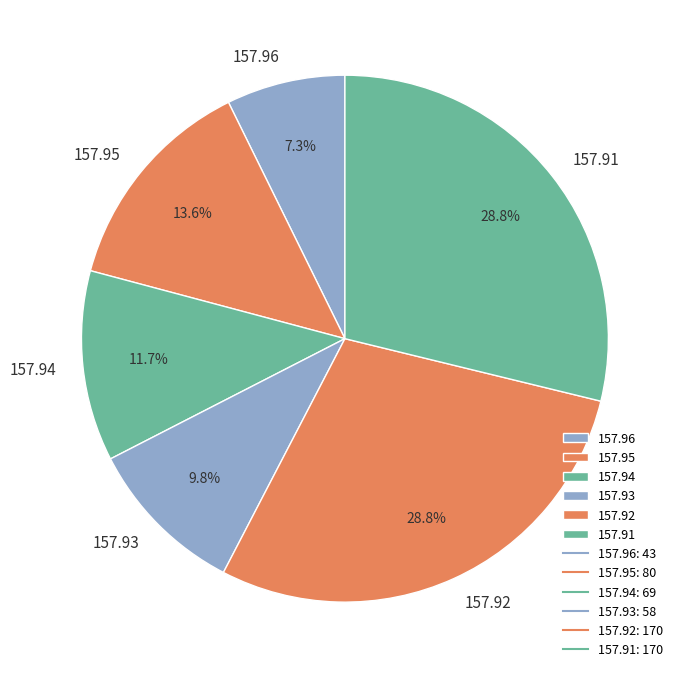

To the nearest percent, what is the average slice percentage?

17%